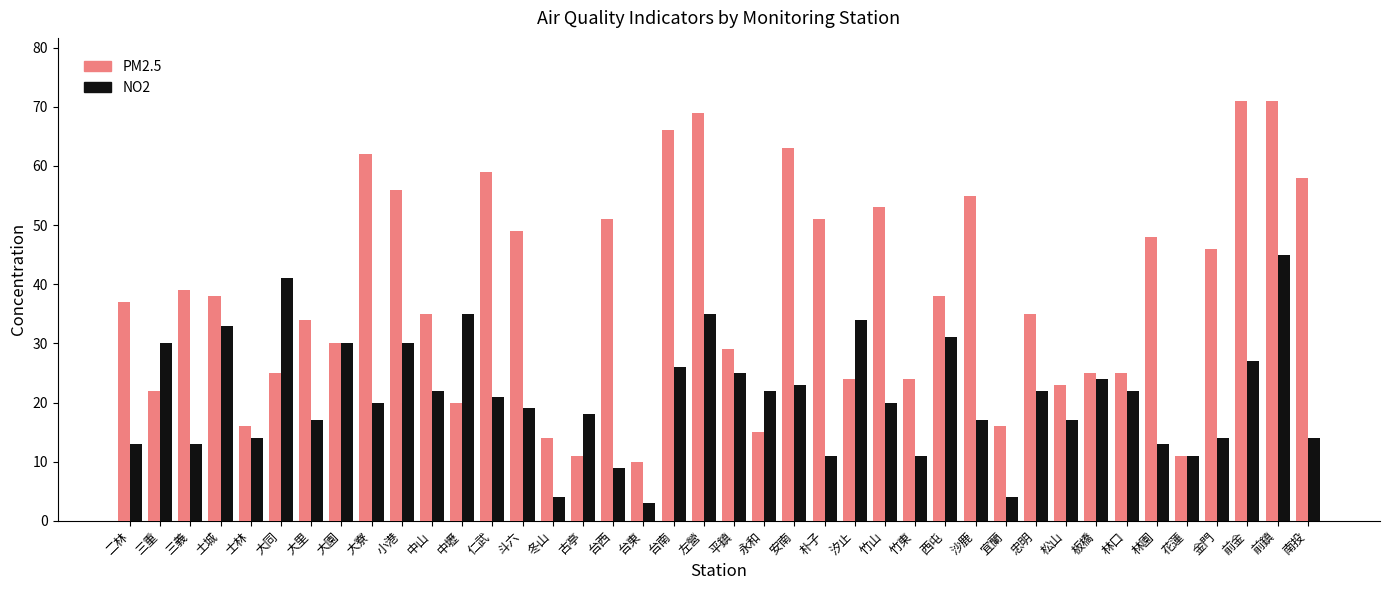

True or false: PM2.5 has a value of 59 at 仁武.

True